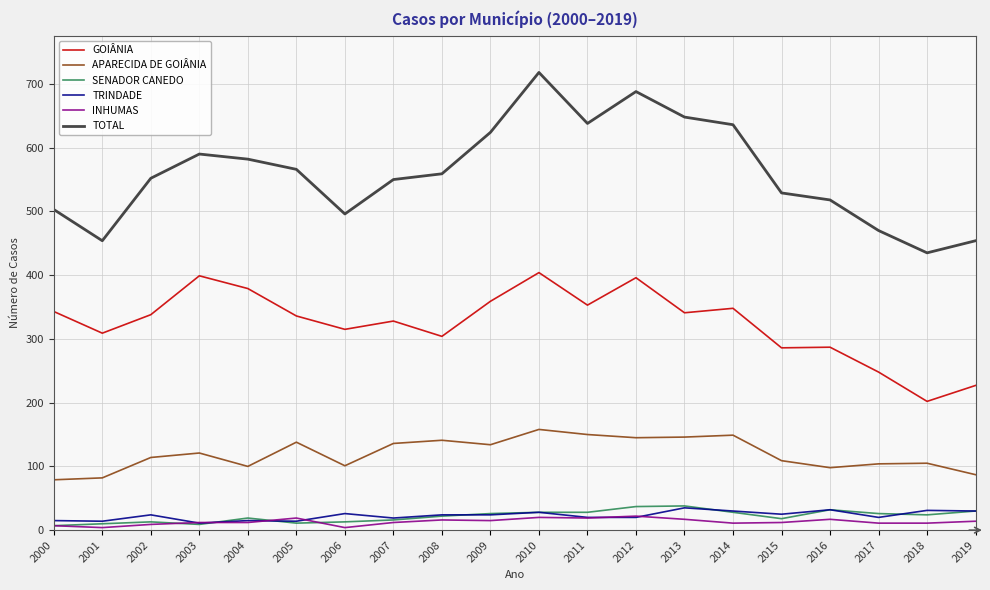

How many lines are shown in the chart?

6